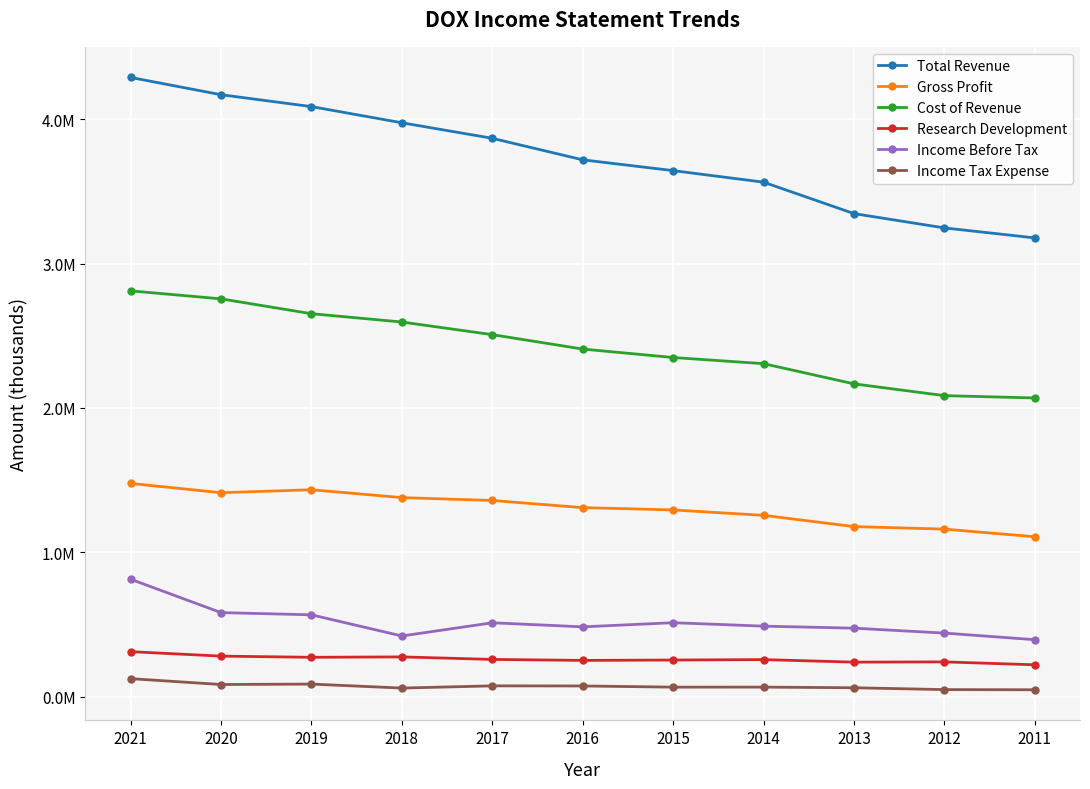

What is the difference between the maximum and minimum values in the Income Before Tax series?

418600